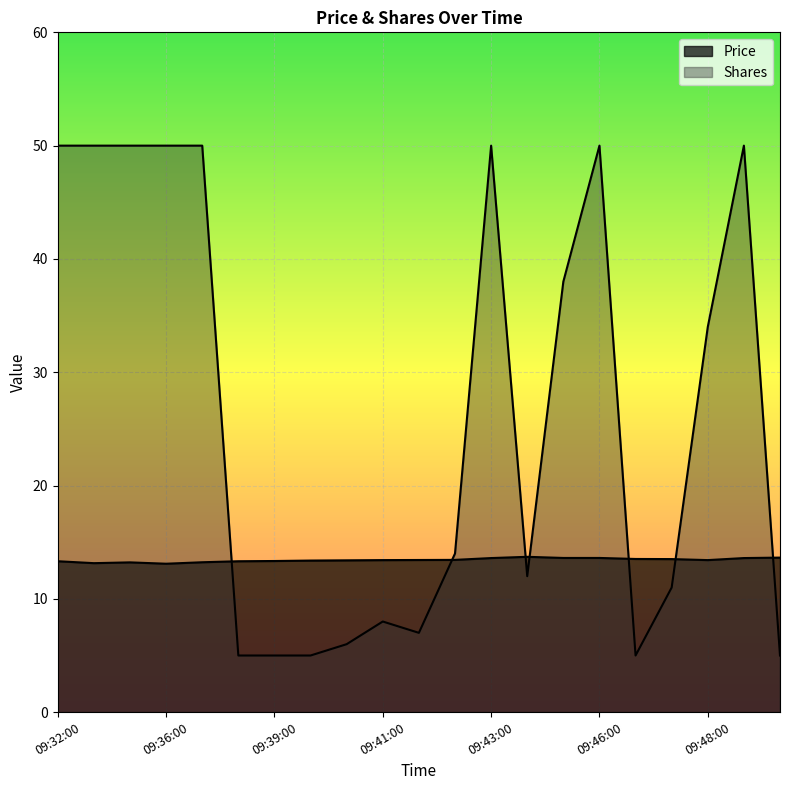

Count the Price values in the range 13 to 14.

21